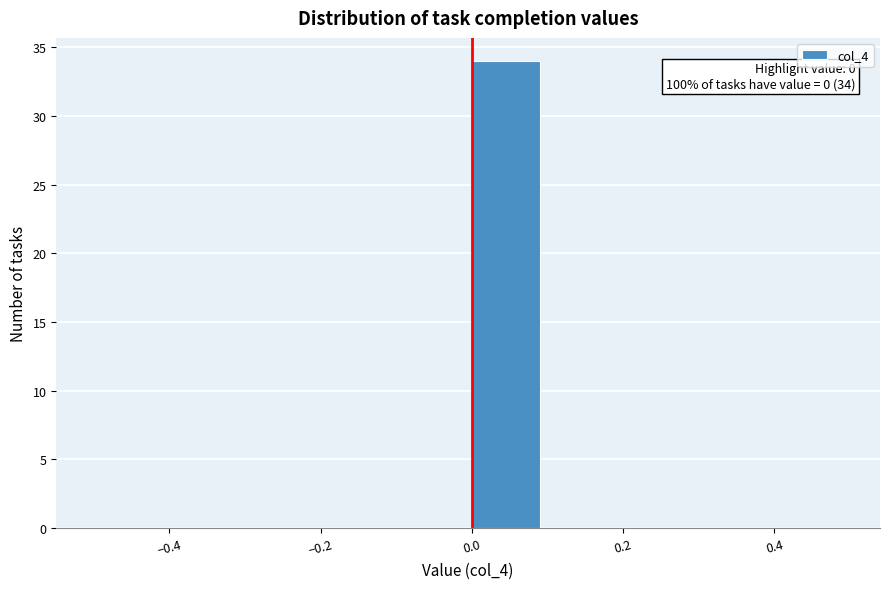

Over which range of the x-axis is the bar tallest?

0.0 to 0.1